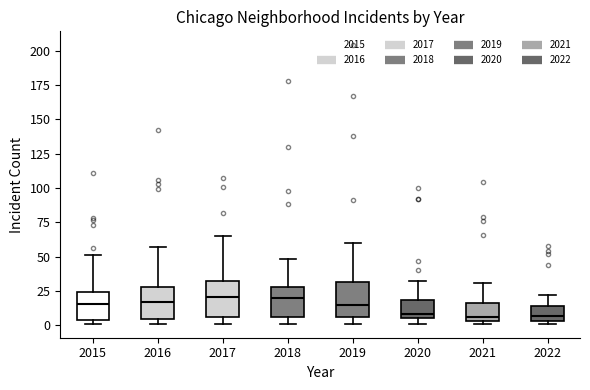

Where is the lower edge of the box at x = 2019 on the y-axis? The values are not printed on the chart, so give them approximately, as read against the axis.

5